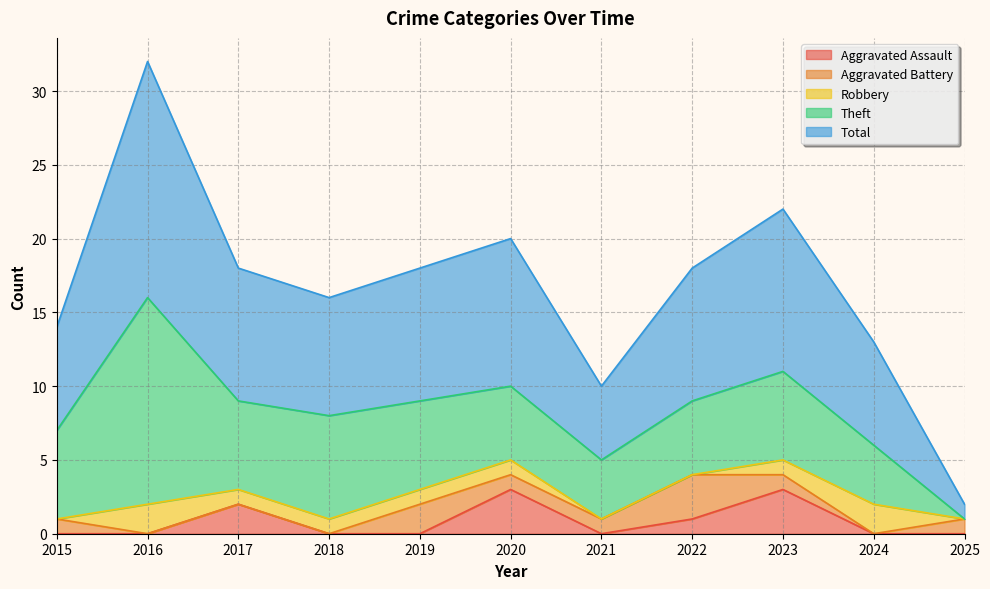

Where is Total nearest to the value 8?

2018